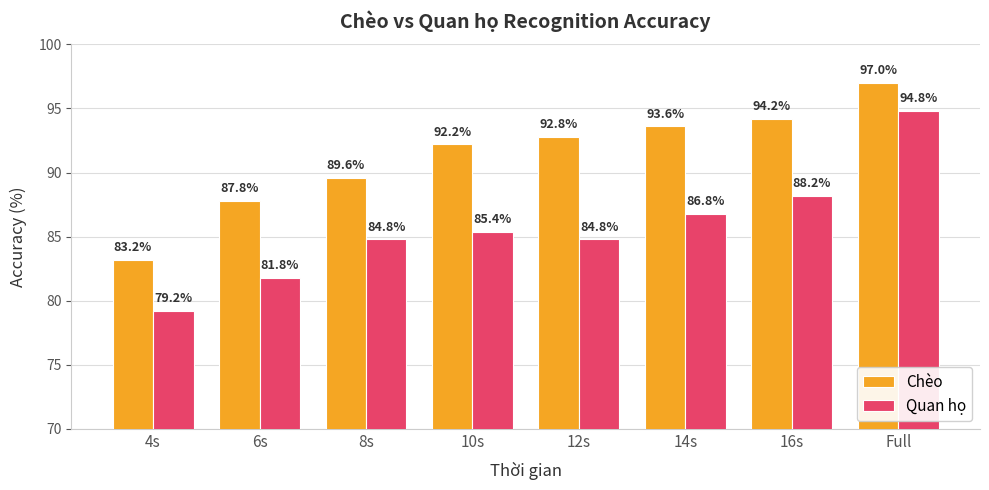

Reading right to left, list all the values displayed in this chart.

Chèo: Full=97.0	16s=94.2	14s=93.6	12s=92.8	10s=92.2	8s=89.6	6s=87.8	4s=83.2
Quan họ: Full=94.8	16s=88.2	14s=86.8	12s=84.8	10s=85.4	8s=84.8	6s=81.8	4s=79.2